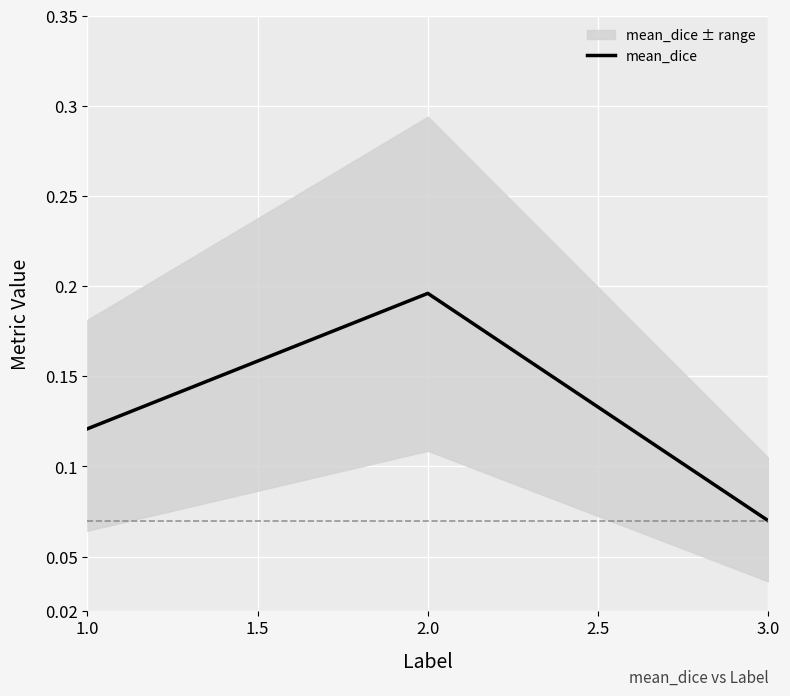

At which label is mean_dice closest to 0?

3.0